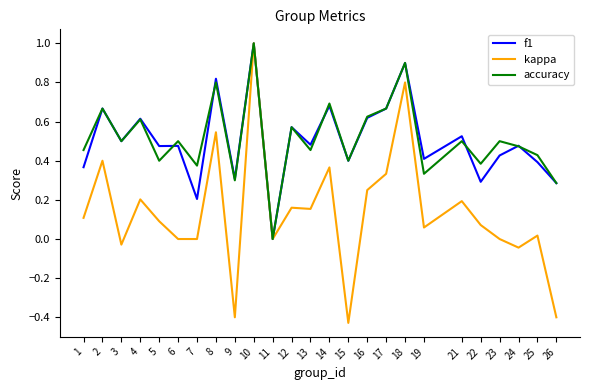

Which category has the highest value across all series?

10